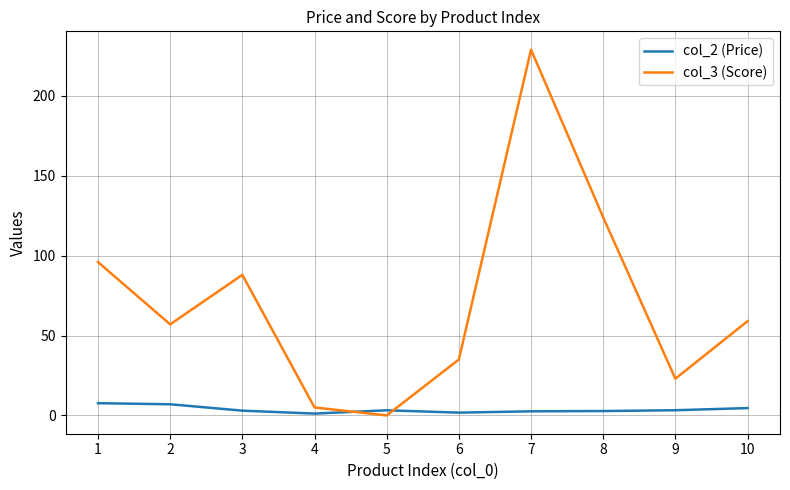

The value of col_3 (Score) at 8 is 186.8. True or false?

False